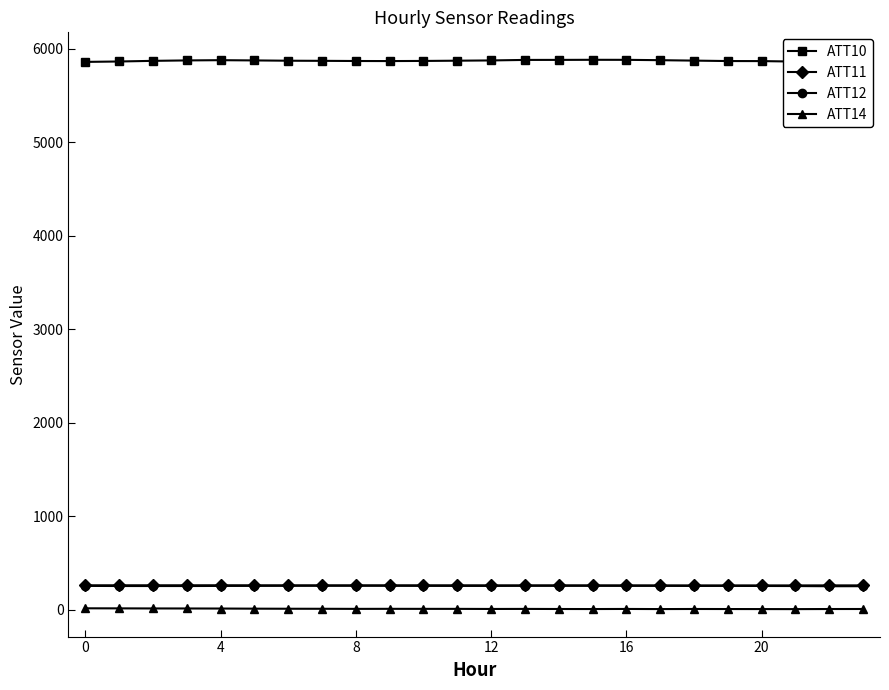

True or false: ATT14 and ATT12 intersect in this chart.

False